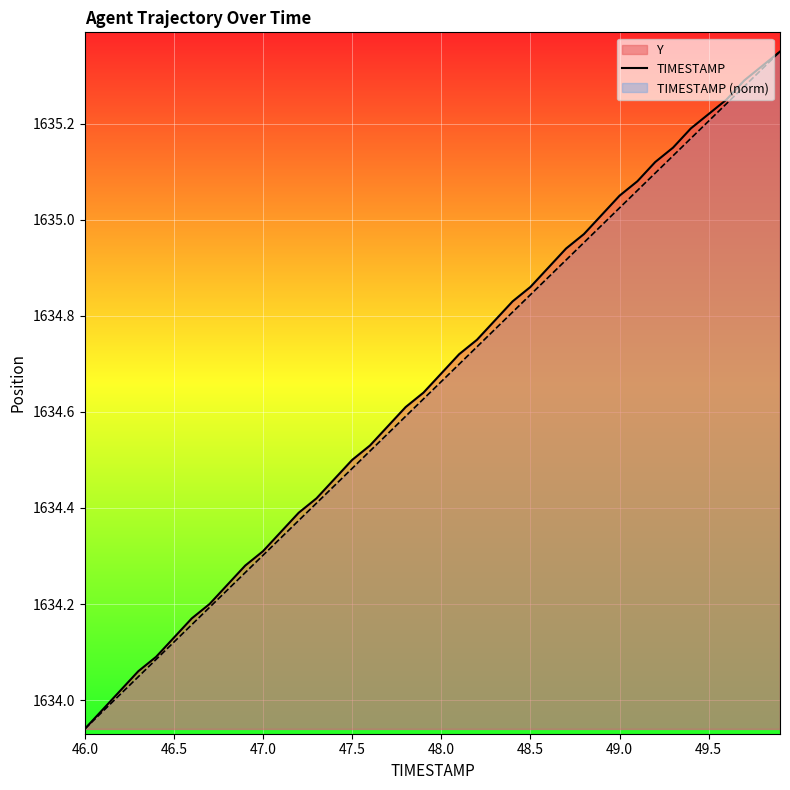

Which category has the lowest value across all series?

46.0